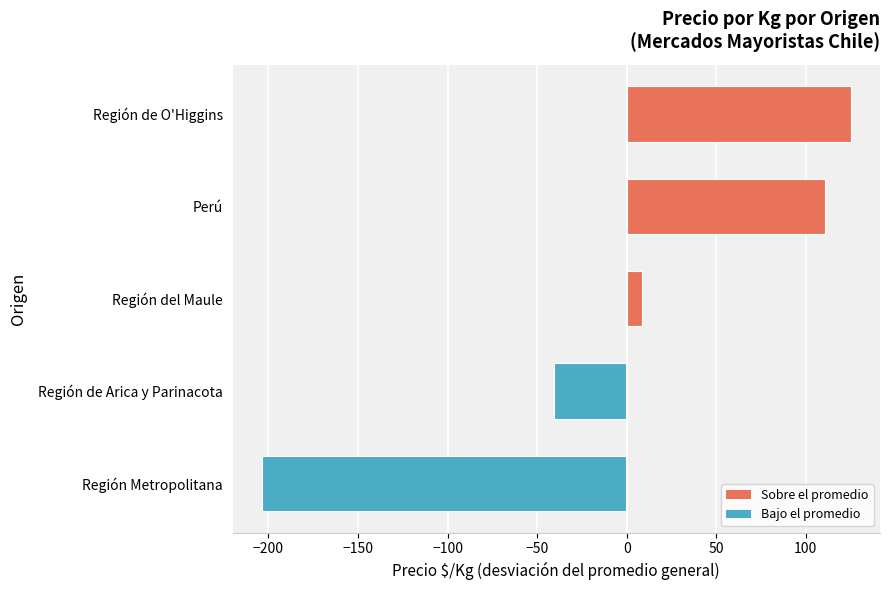

Count the number of values greater than 8.

3